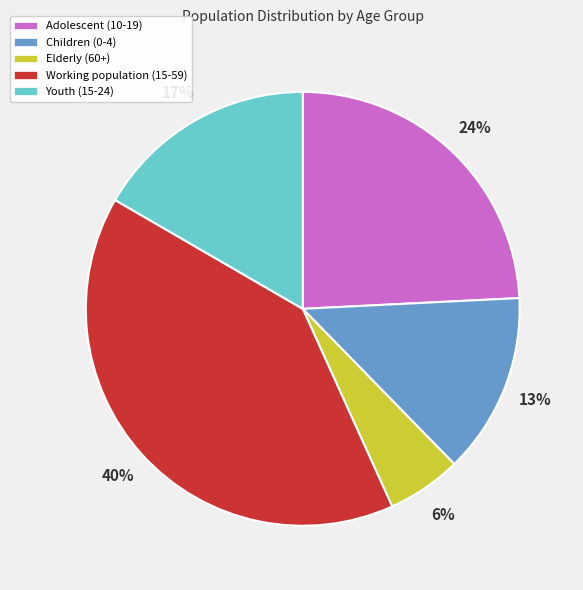

Is the sum of Adolescent (10-19) and Elderly (60+) greater than half?

No